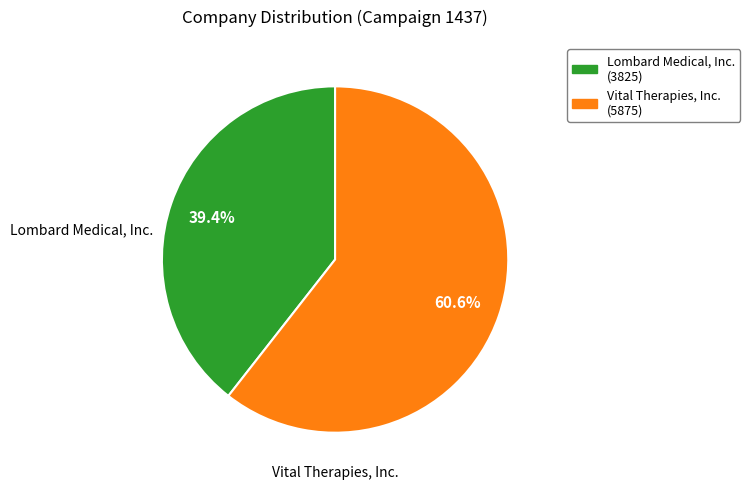

Which has a higher value, Vital Therapies, Inc. or Lombard Medical, Inc.?

Vital Therapies, Inc.